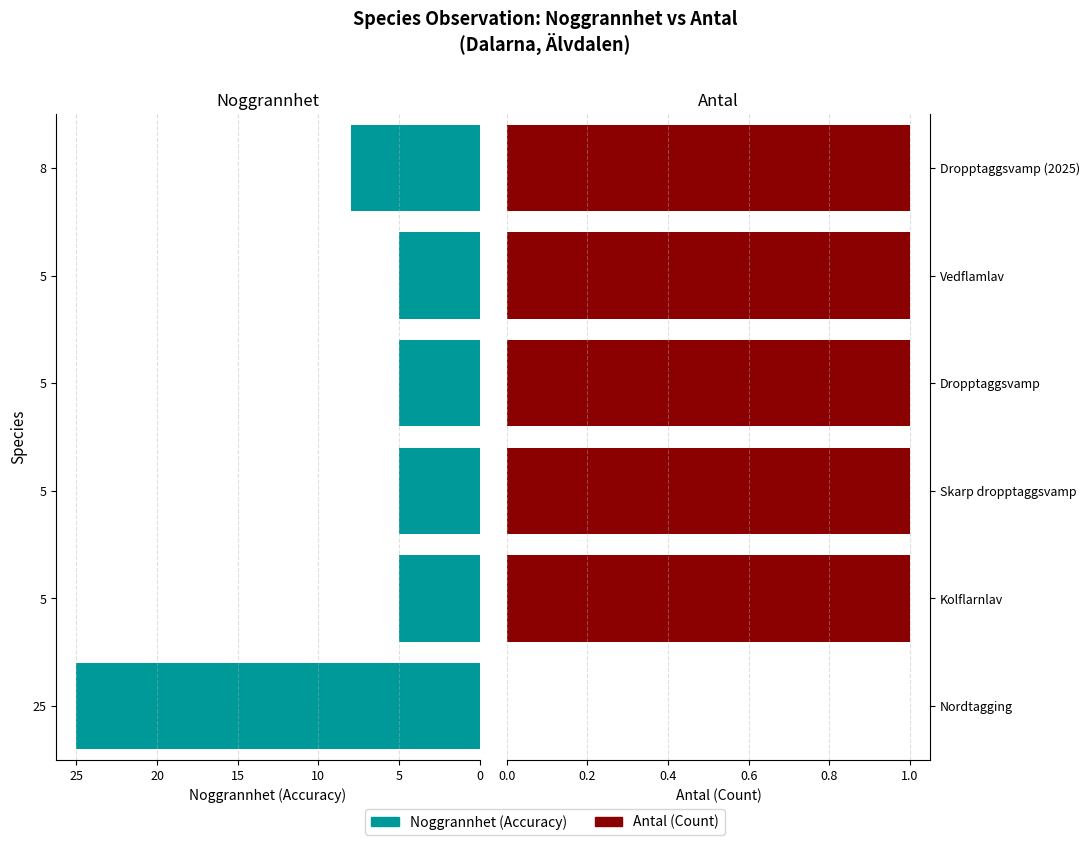

How many values in the Antal series are below 1?

1